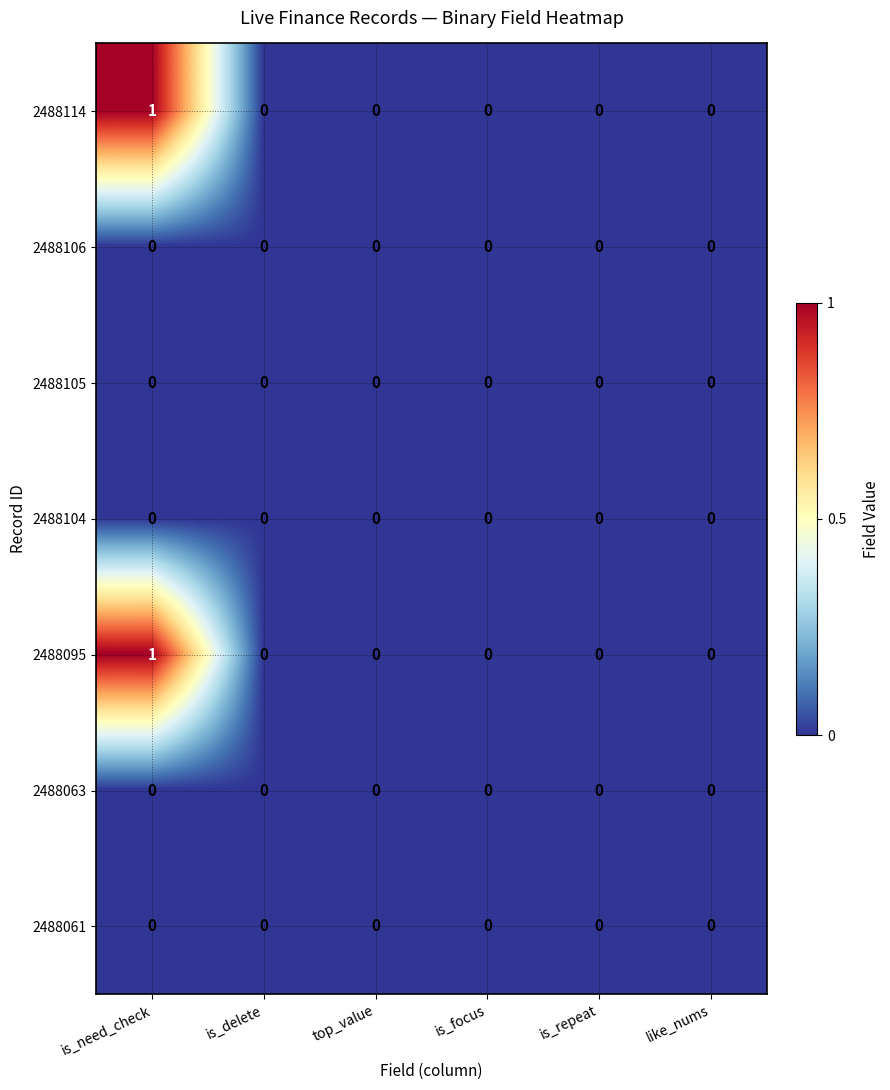

Is the value of 2488095 at is_need_check greater than the value of 2488114 at top_value?

Yes